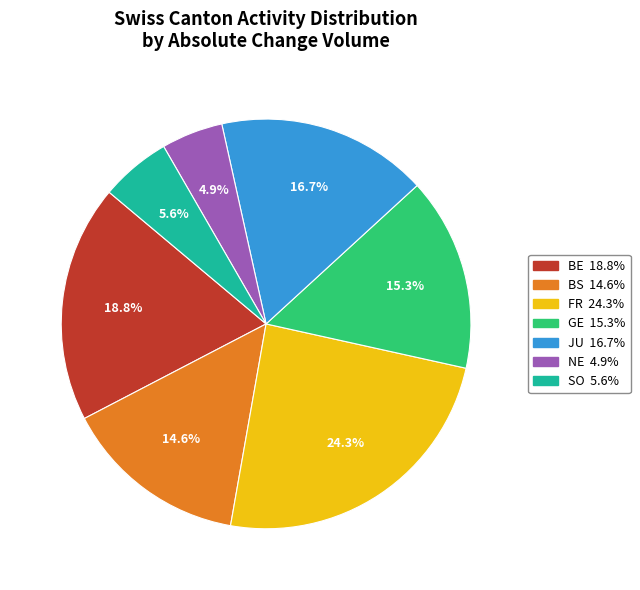

To the nearest percent, what percentage of the pie is JU?

17%